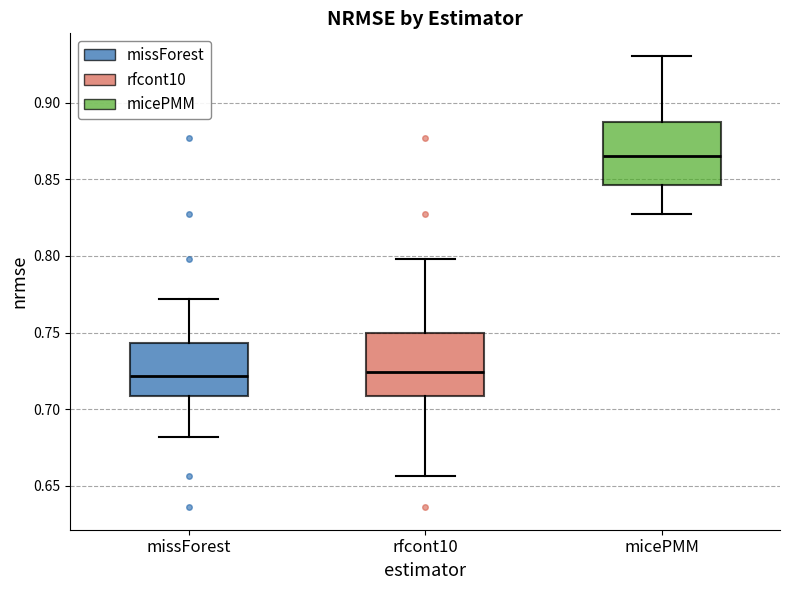

Reading left to right, read every box against the y-axis: the position of its median line, the range the box covers, and the ends of its whiskers. The values are not printed on the chart, so give them approximately, as read against the axis.

missForest: median 0.720, box 0.710 to 0.745, whiskers 0.680 to 0.770
rfcont10: median 0.725, box 0.710 to 0.750, whiskers 0.655 to 0.800
micePMM: median 0.865, box 0.845 to 0.890, whiskers 0.830 to 0.930